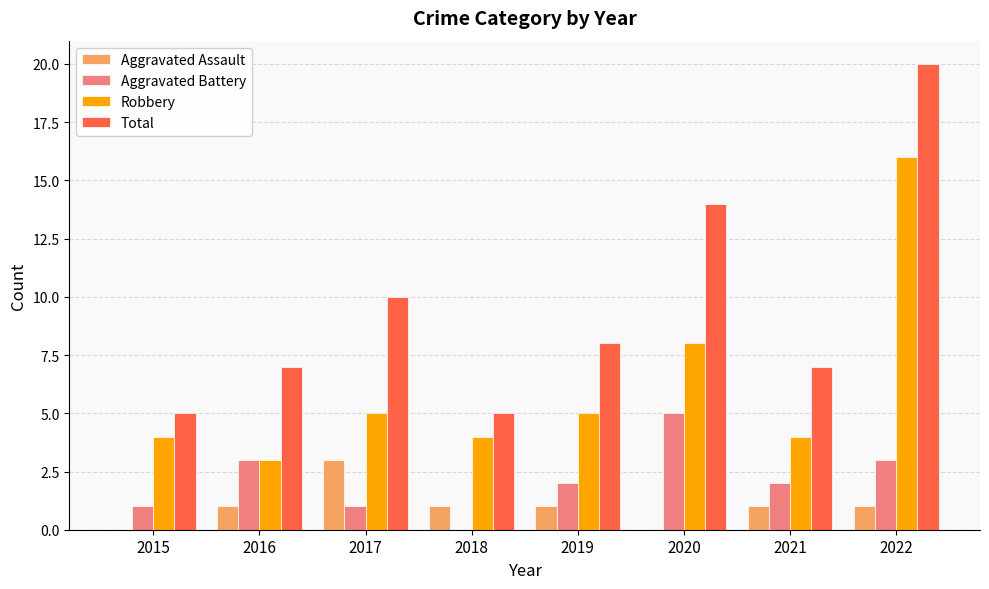

Are the bars grouped side by side (vs. stacked)?

Yes